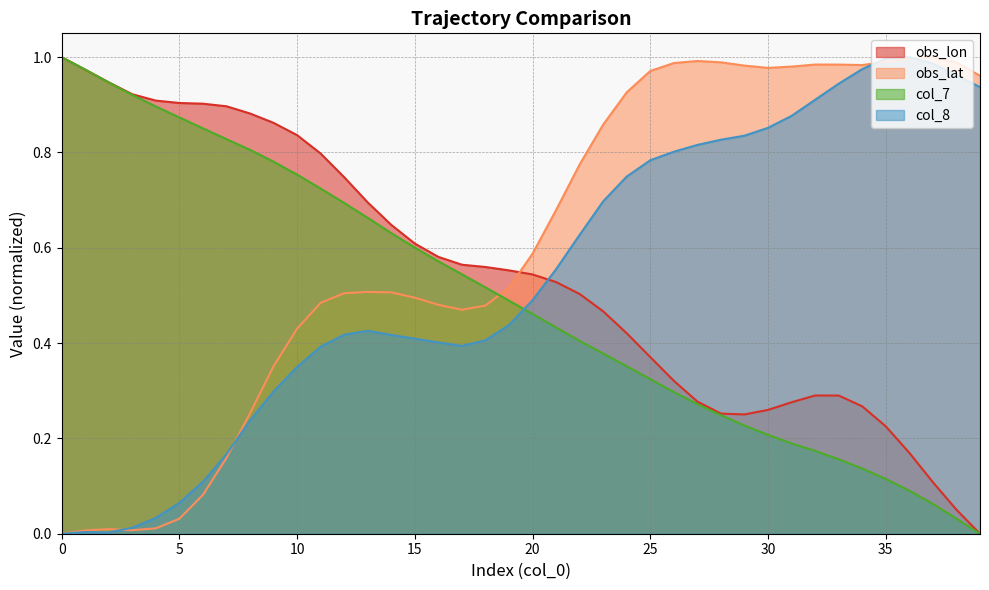

Reading right to left, list all the values displayed in this chart.

obs_lon: 39=0.0	38=0.1	37=0.1	36=0.2	35=0.2	34=0.3	33=0.3	32=0.3	31=0.3	30=0.3	29=0.3	28=0.3	27=0.3	26=0.3	25=0.4	24=0.4	23=0.5	22=0.5	21=0.5	20=0.5	19=0.6	18=0.6	17=0.6	16=0.6	15=0.6	14=0.6	13=0.7	12=0.7	11=0.8	10=0.8	9=0.9	8=0.9	7=0.9	6=0.9	5=0.9	4=0.9	3=0.9	2=0.9	1=1.0	0=1.0
obs_lat: 39=1.0	38=1.0	37=1.0	36=1.0	35=1.0	34=1.0	33=1.0	32=1.0	31=1.0	30=1.0	29=1.0	28=1.0	27=1.0	26=1.0	25=1.0	24=0.9	23=0.9	22=0.8	21=0.7	20=0.6	19=0.5	18=0.5	17=0.5	16=0.5	15=0.5	14=0.5	13=0.5	12=0.5	11=0.5	10=0.4	9=0.4	8=0.3	7=0.2	6=0.1	5=0.0	4=0.0	3=0.0	2=0.0	1=0.0	0=0.0
col_7: 39=0.0	38=0.0	37=0.1	36=0.1	35=0.1	34=0.1	33=0.2	32=0.2	31=0.2	30=0.2	29=0.2	28=0.2	27=0.3	26=0.3	25=0.3	24=0.4	23=0.4	22=0.4	21=0.4	20=0.5	19=0.5	18=0.5	17=0.5	16=0.6	15=0.6	14=0.6	13=0.7	12=0.7	11=0.7	10=0.8	9=0.8	8=0.8	7=0.8	6=0.9	5=0.9	4=0.9	3=0.9	2=0.9	1=1.0	0=1.0
col_8: 39=0.9	38=1.0	37=1.0	36=1.0	35=1.0	34=1.0	33=0.9	32=0.9	31=0.9	30=0.9	29=0.8	28=0.8	27=0.8	26=0.8	25=0.8	24=0.7	23=0.7	22=0.6	21=0.6	20=0.5	19=0.4	18=0.4	17=0.4	16=0.4	15=0.4	14=0.4	13=0.4	12=0.4	11=0.4	10=0.4	9=0.3	8=0.2	7=0.2	6=0.1	5=0.1	4=0.0	3=0.0	2=0.0	1=0.0	0=0.0